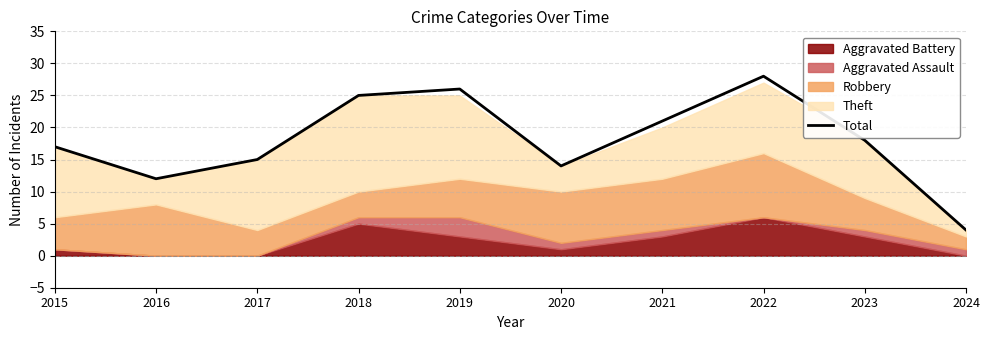

Count the number of categories in the chart.

10